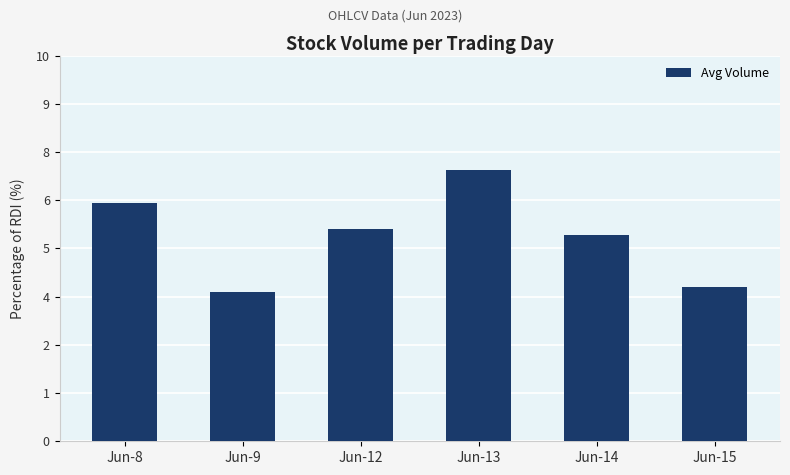

The chart shows a value of 343351 at Jun-9. True or false?

False